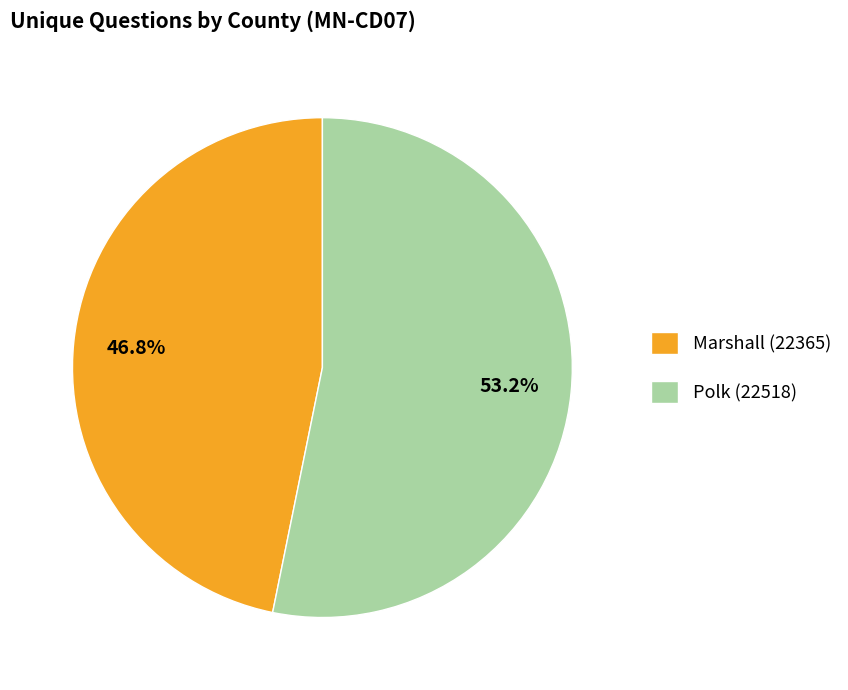

Rank the categories by value from lowest to highest.

Marshall (22365), Polk (22518)